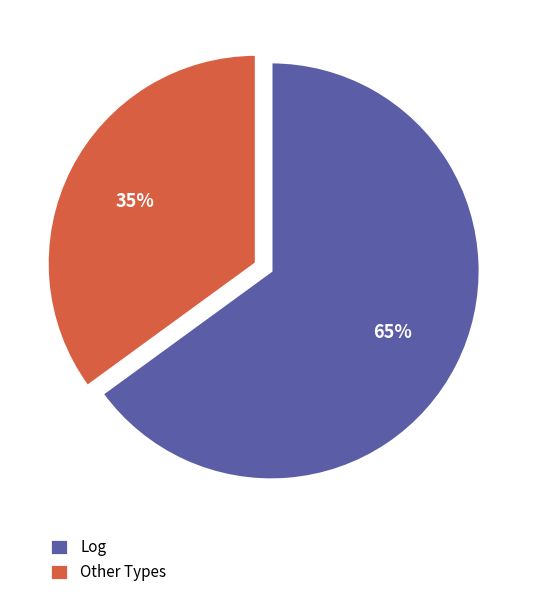

Is the sum of Log and Other Types greater than half?

Yes